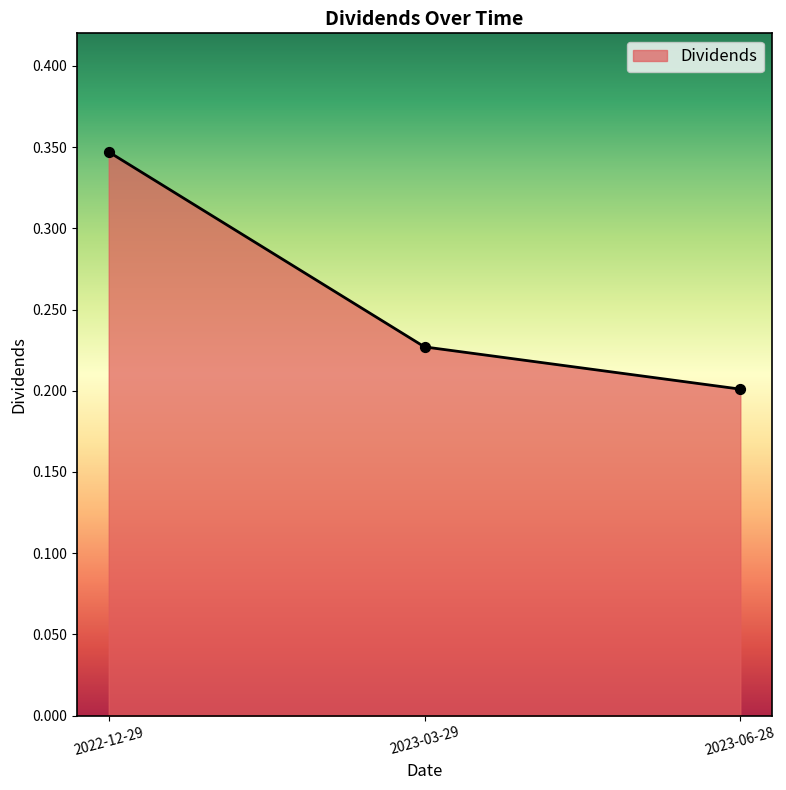

Which has a higher value, 2022-12-29 or 2023-03-29?

2022-12-29